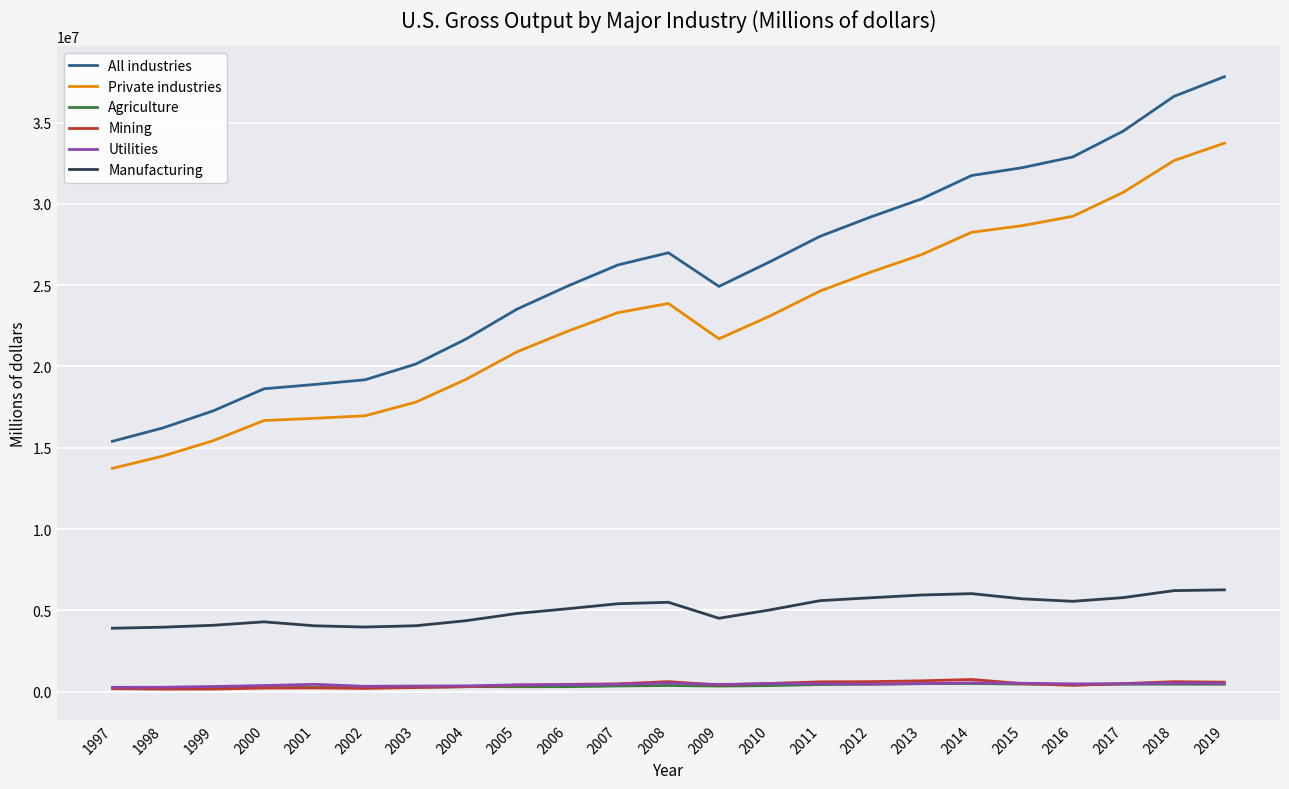

What is the greatest value displayed?

37816984